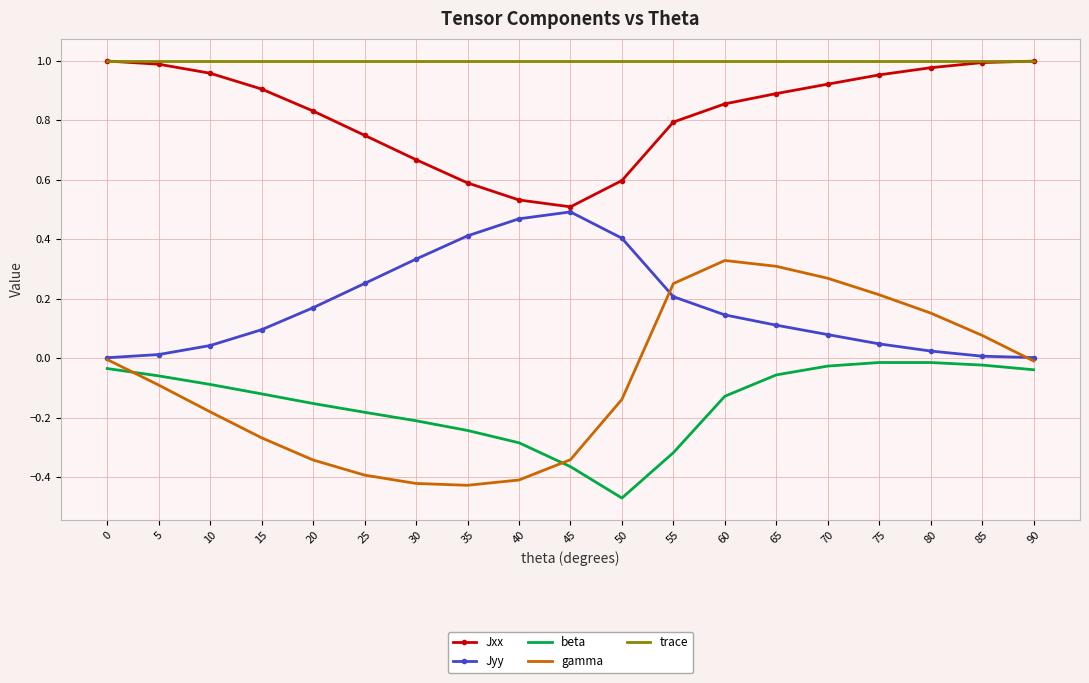

Rank the series at 55 from lowest to highest value.

beta, Jyy, gamma, Jxx, trace